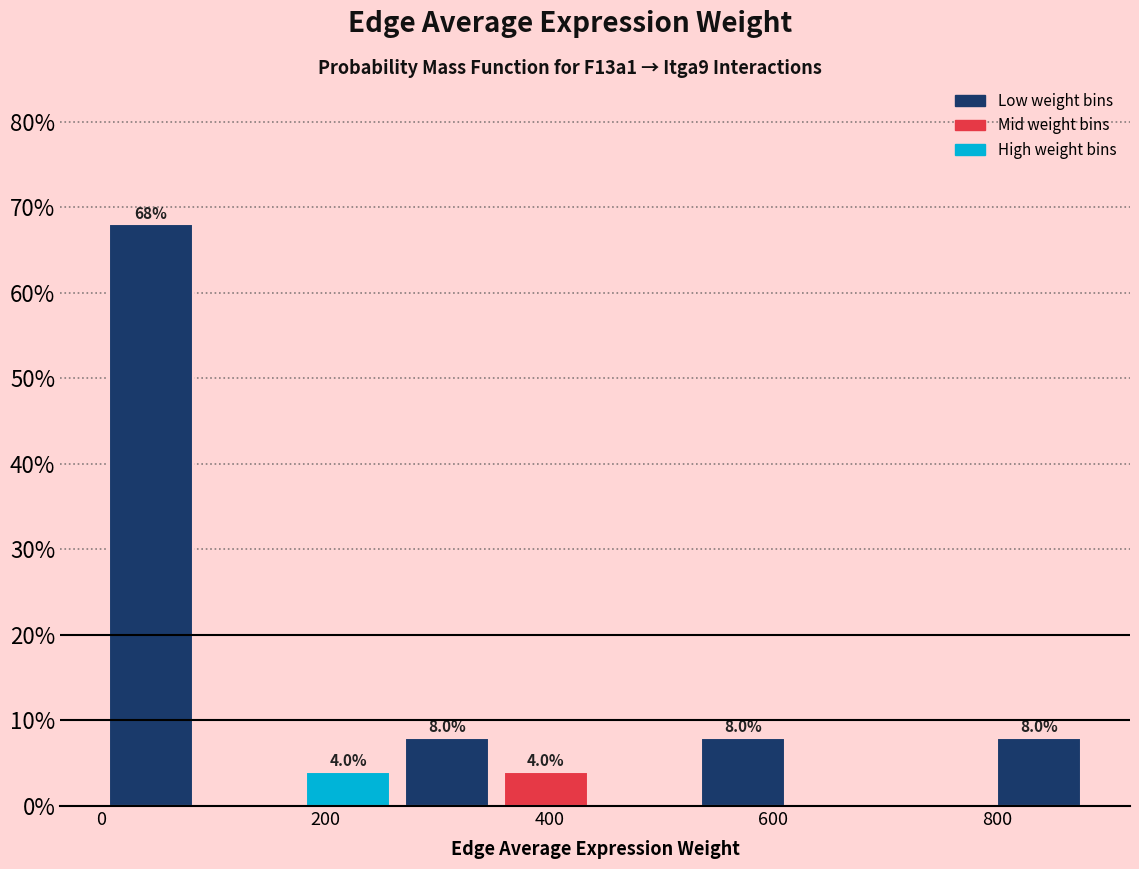

Over which range of the x-axis is the bar tallest?

0 to 80